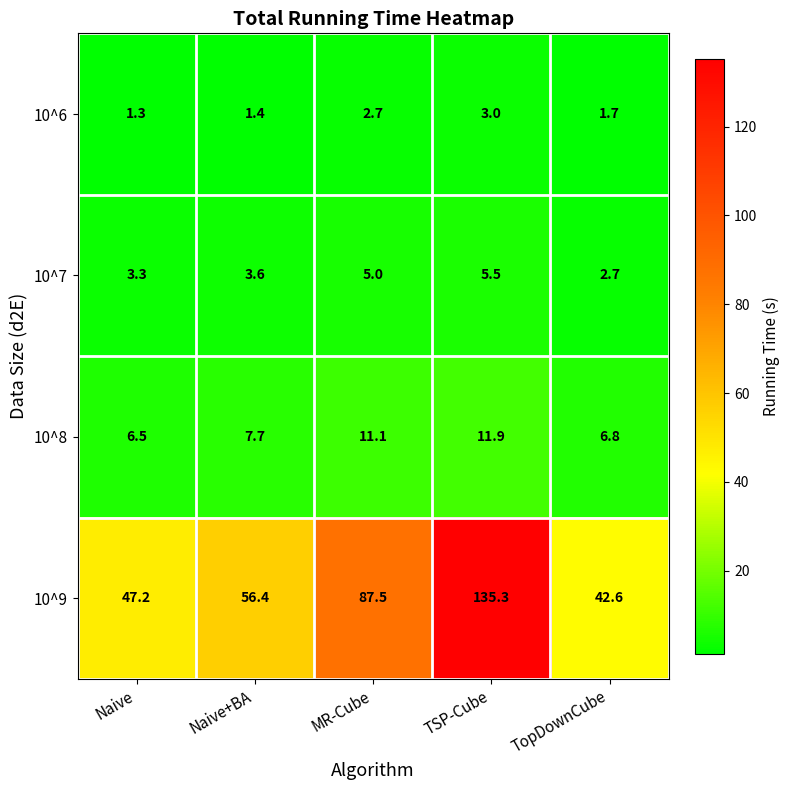

What is the total value across all series at Naive?

58.3